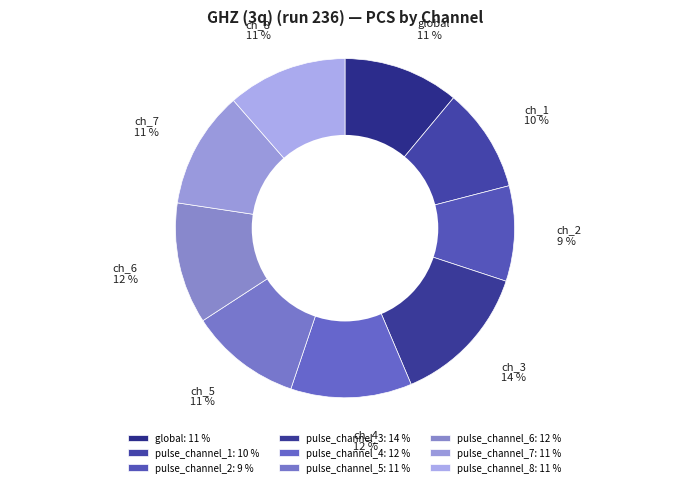

How many segments does this pie chart have?

9